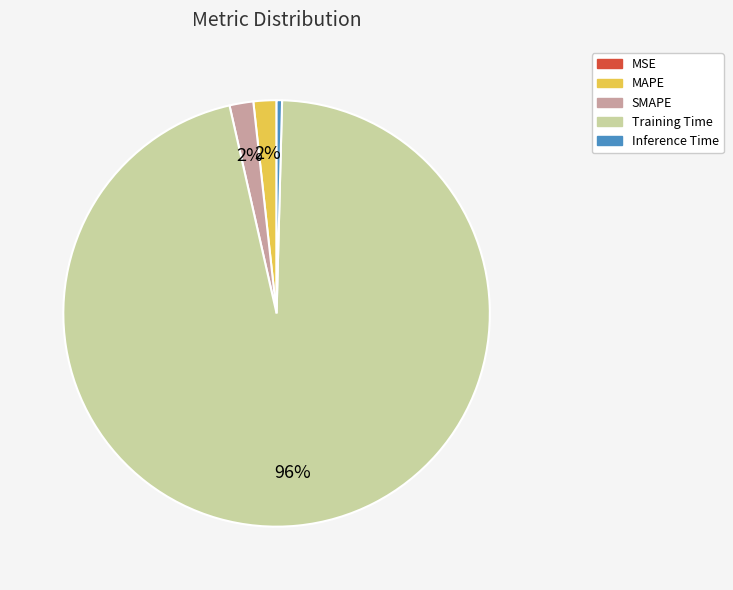

True or false: MAPE accounts for 2% of the total.

True